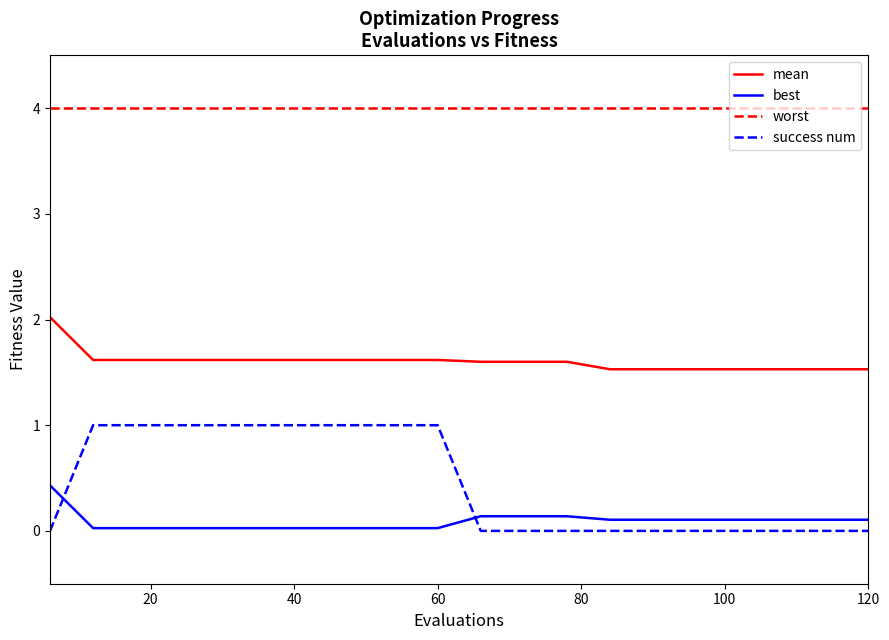

Rank the series by their maximum value, from highest to lowest.

worst, mean, success num, best